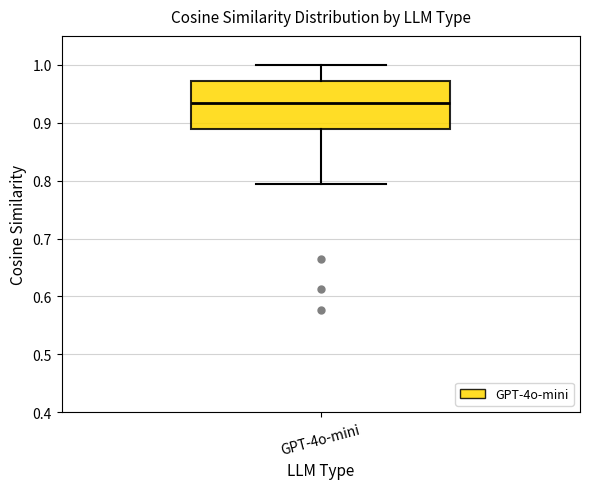

Where is the lower edge of the box for GPT-4o-mini on the y-axis? The values are not printed on the chart, so give them approximately, as read against the axis.

0.89